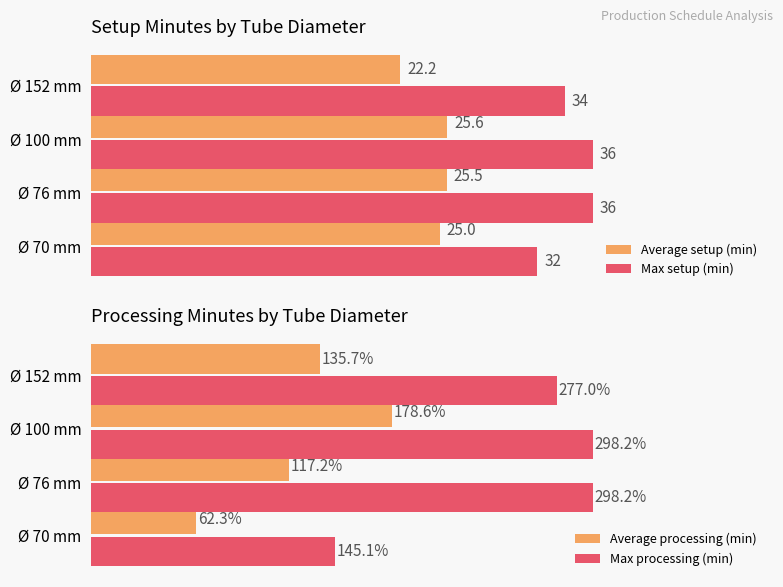

Which category has the highest value in the Average setup (min) series?

Ø 100 mm